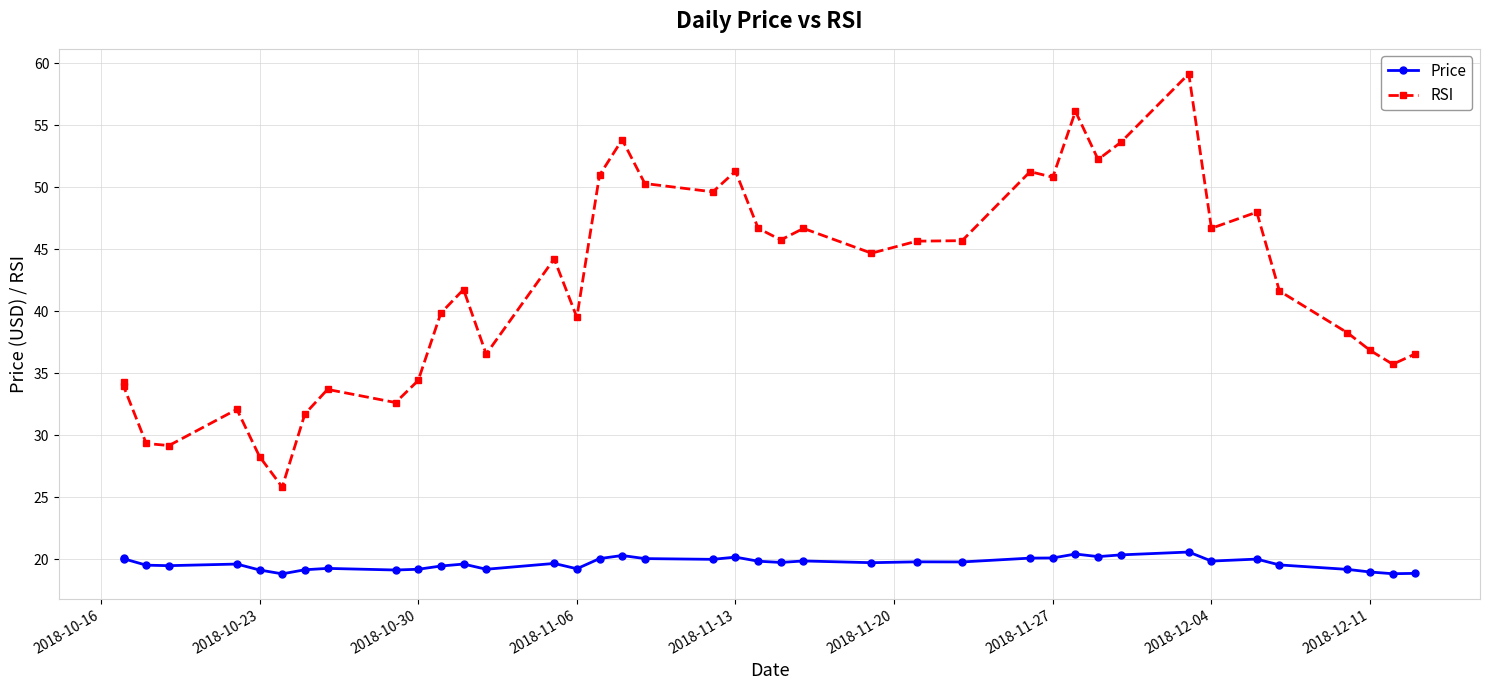

What is the difference between the second highest and second lowest values in the Price series?

1.6